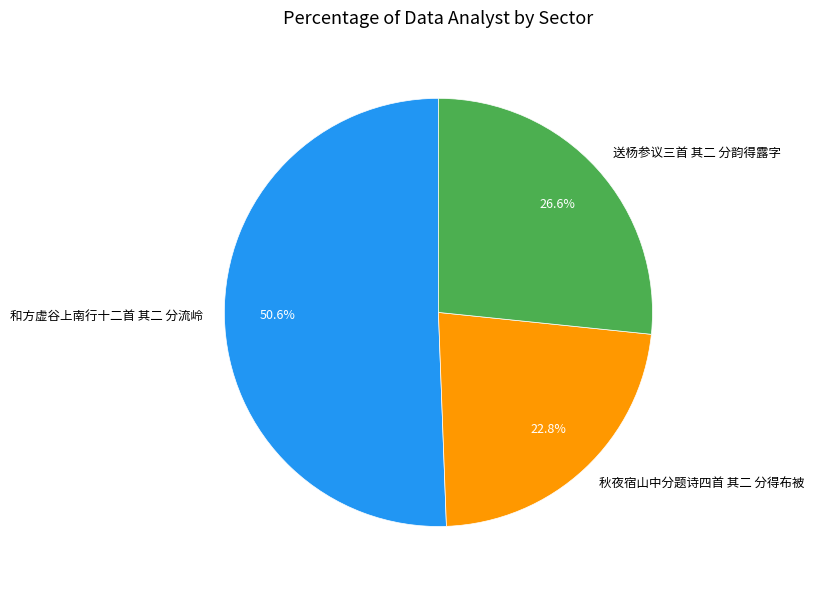

What is the smallest slice in the pie chart?

秋夜宿山中分题诗四首 其二 分得布被